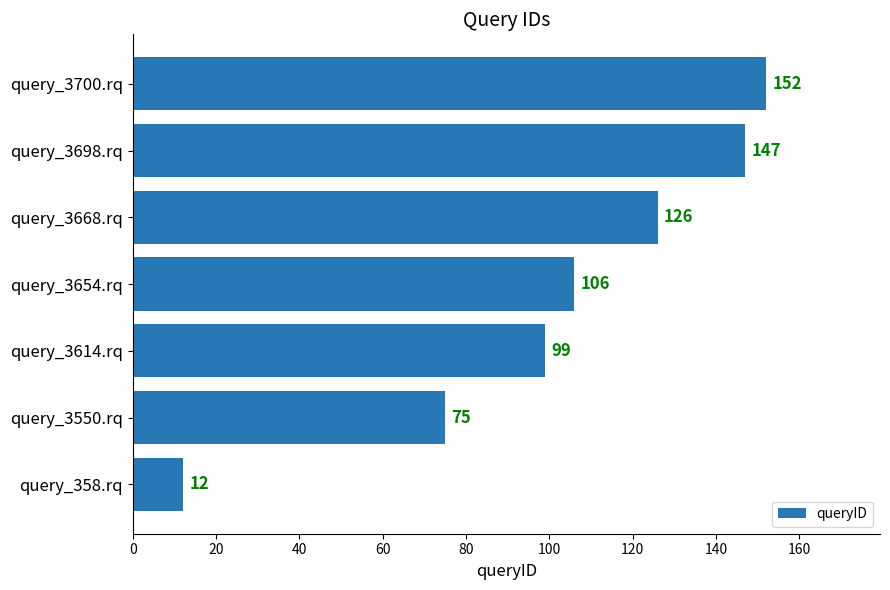

Is it true that the value at query_3668.rq is 82?

False